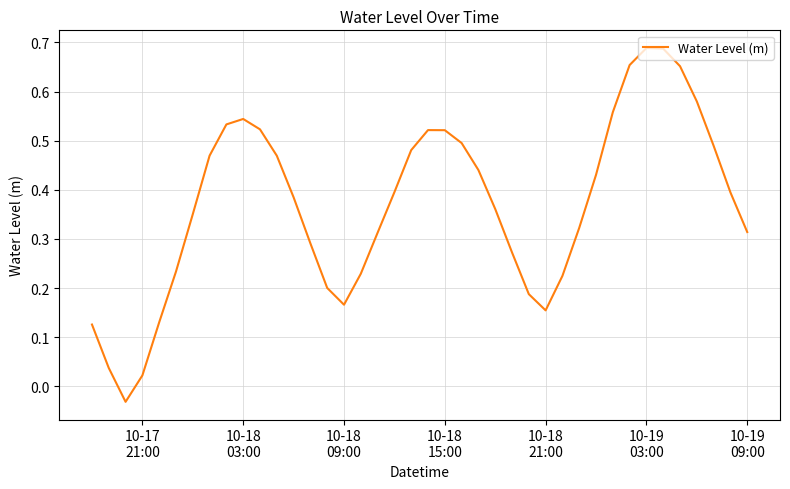

How many lines are shown in the chart?

1